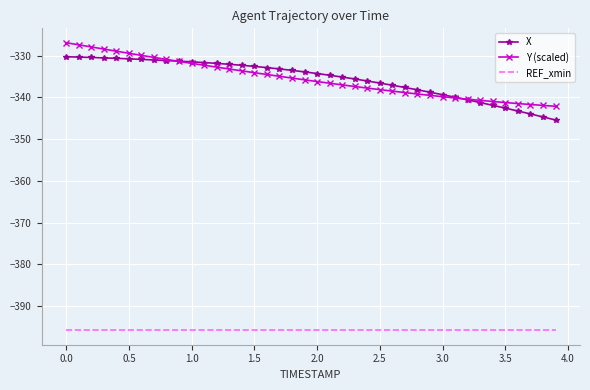

Rank the series by their maximum value, from lowest to highest.

REF_xmin, X, Y (scaled)